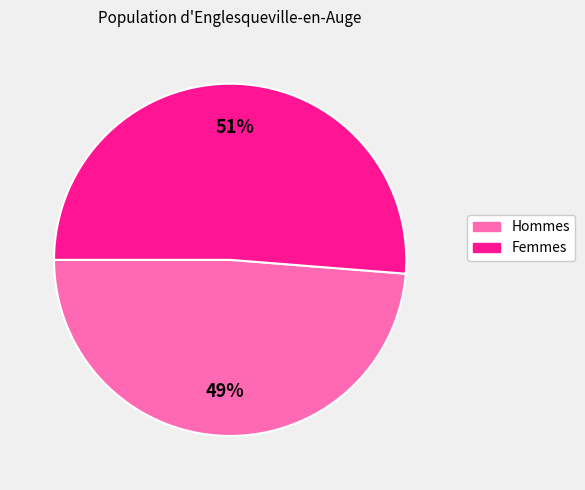

True or false: Femmes accounts for 44% of the total.

False